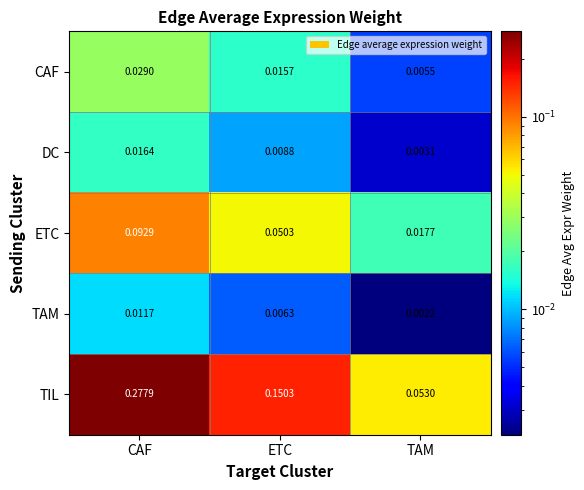

Which category has the highest value across all series?

CAF